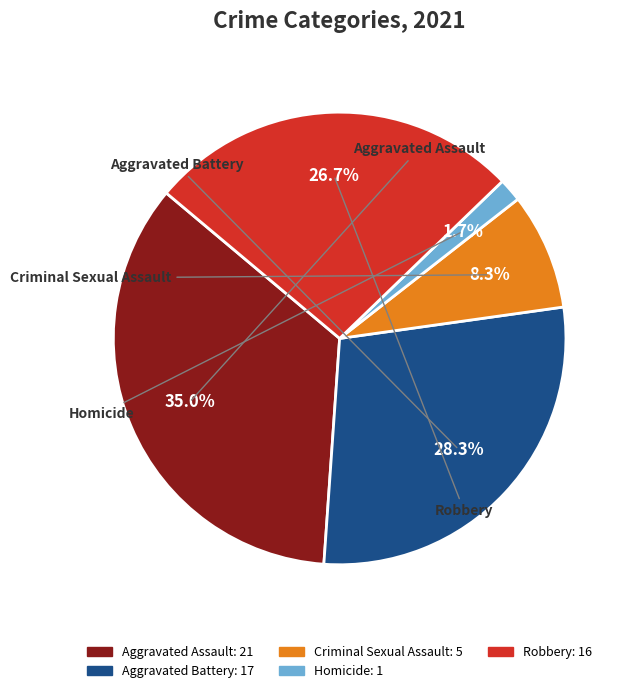

The Aggravated Battery slice represents 14% of the pie. True or false?

False